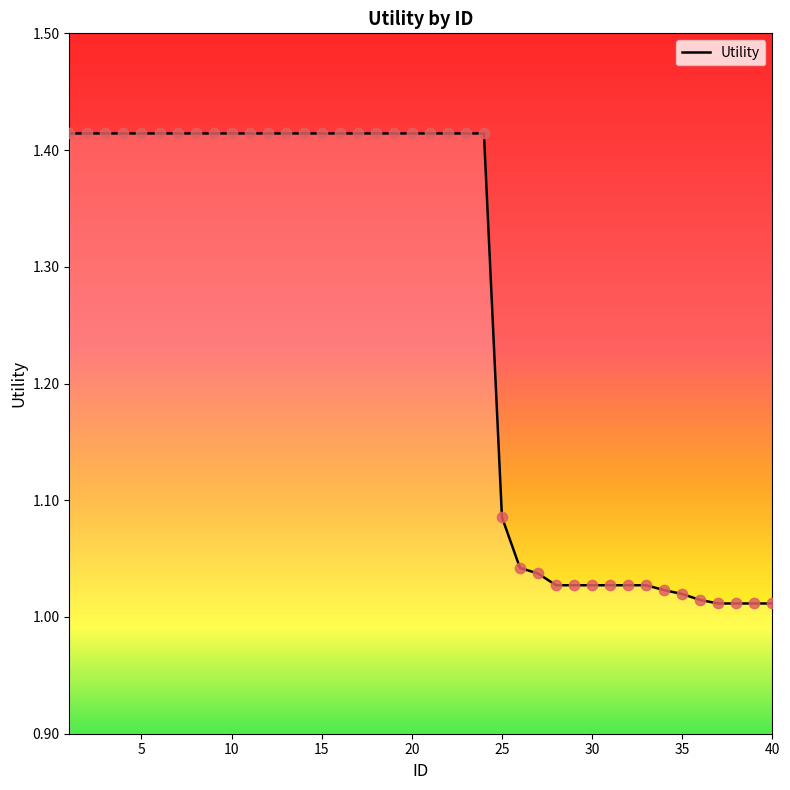

What is the difference between the maximum and minimum values?

0.4